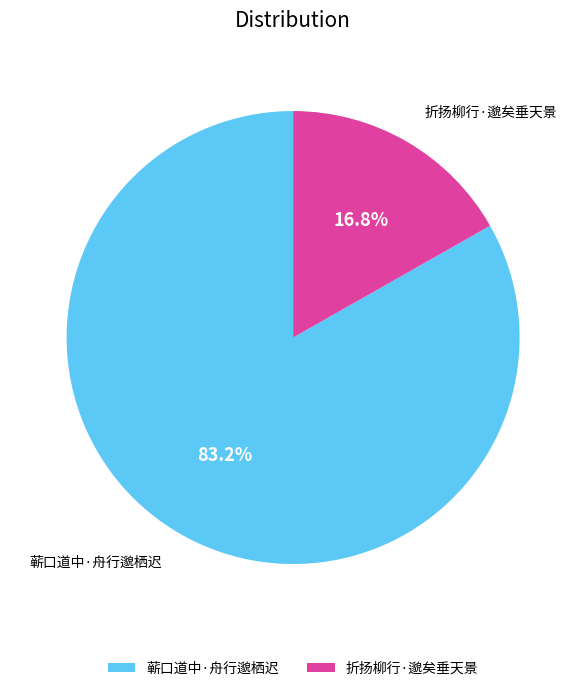

How many slices are in this pie chart?

2